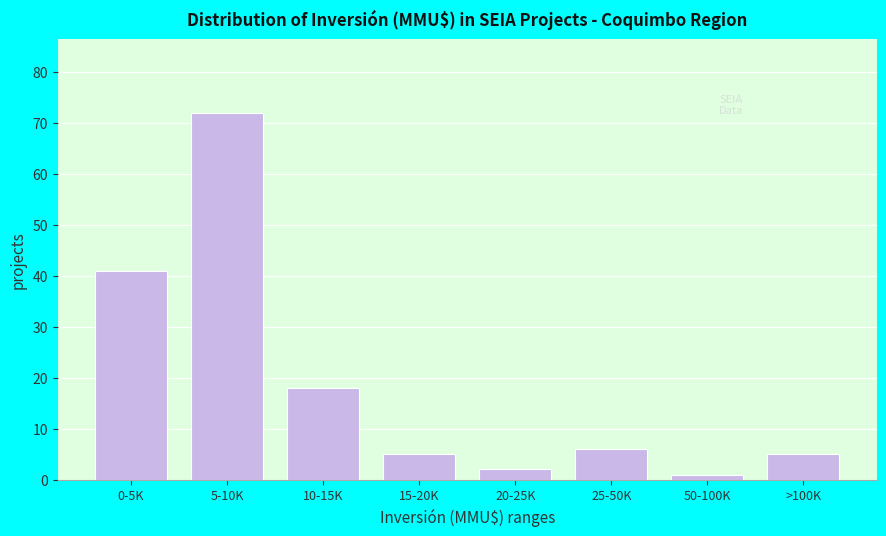

Reading left to right, transcribe all the data shown in this chart.

41	72	18	5	2	6	1	5